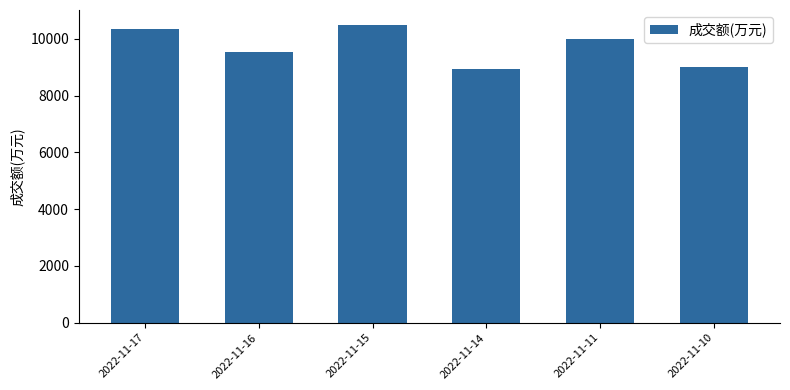

What is the change in value from 2022-11-17 to 2022-11-14?

-1431